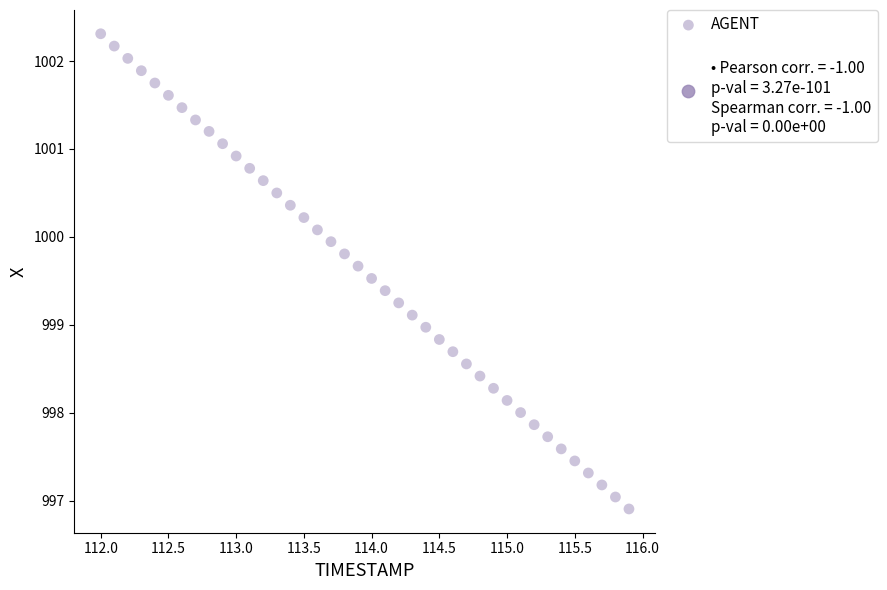

What is the range of X values (max minus min)?

3.9